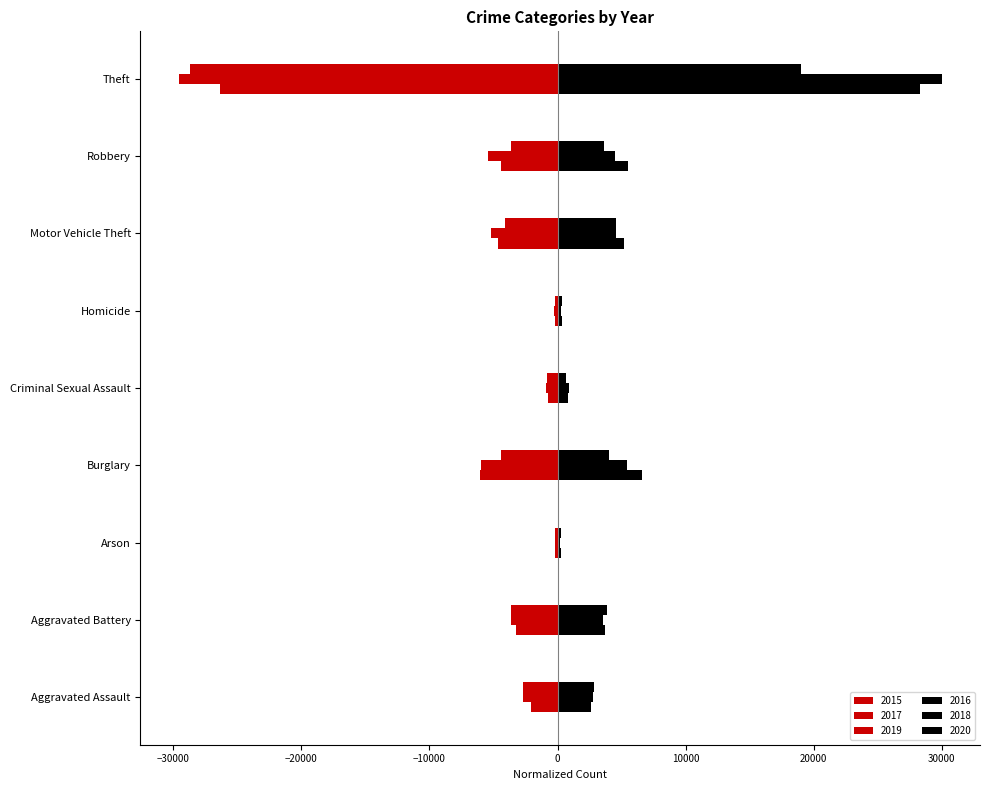

Is it true that 2018 equals 270.7 at Homicide?

True